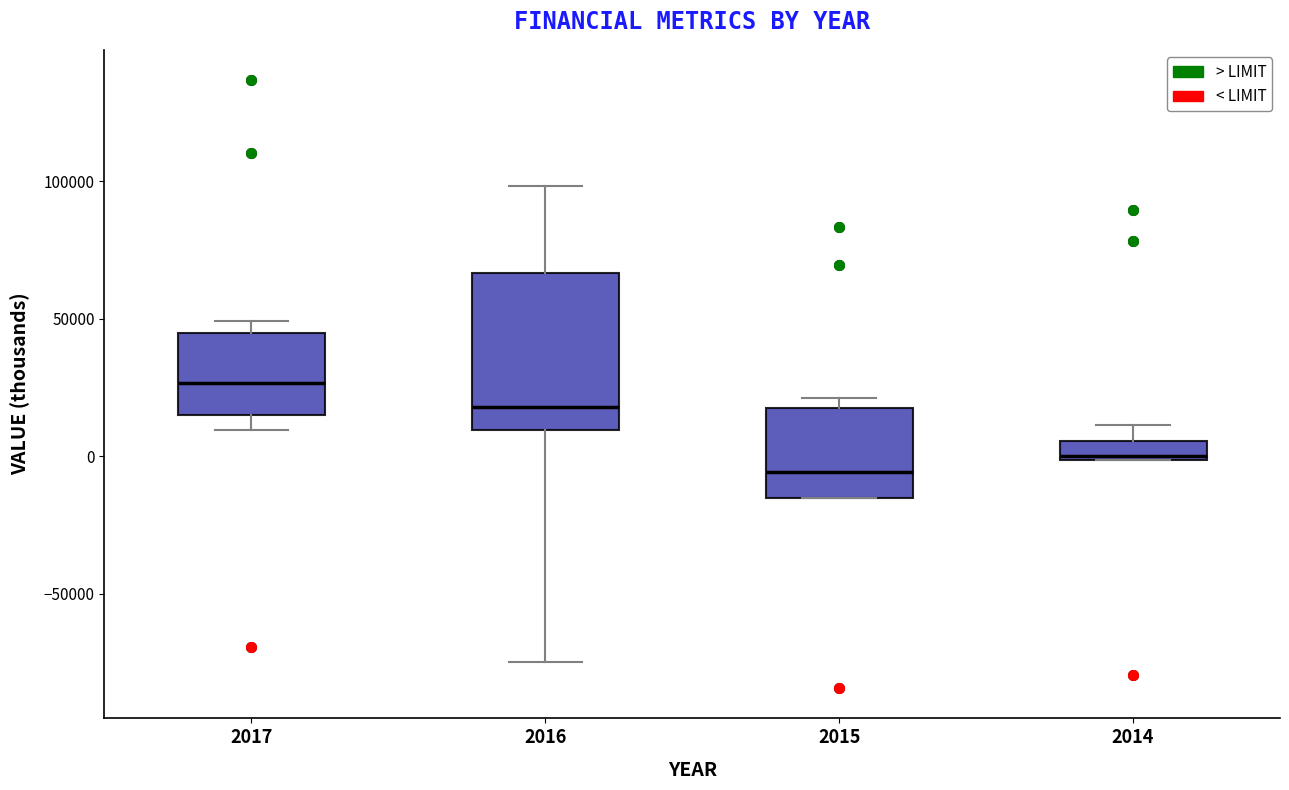

Comparing the boxes themselves (not the whiskers), which one is the tallest?

2016